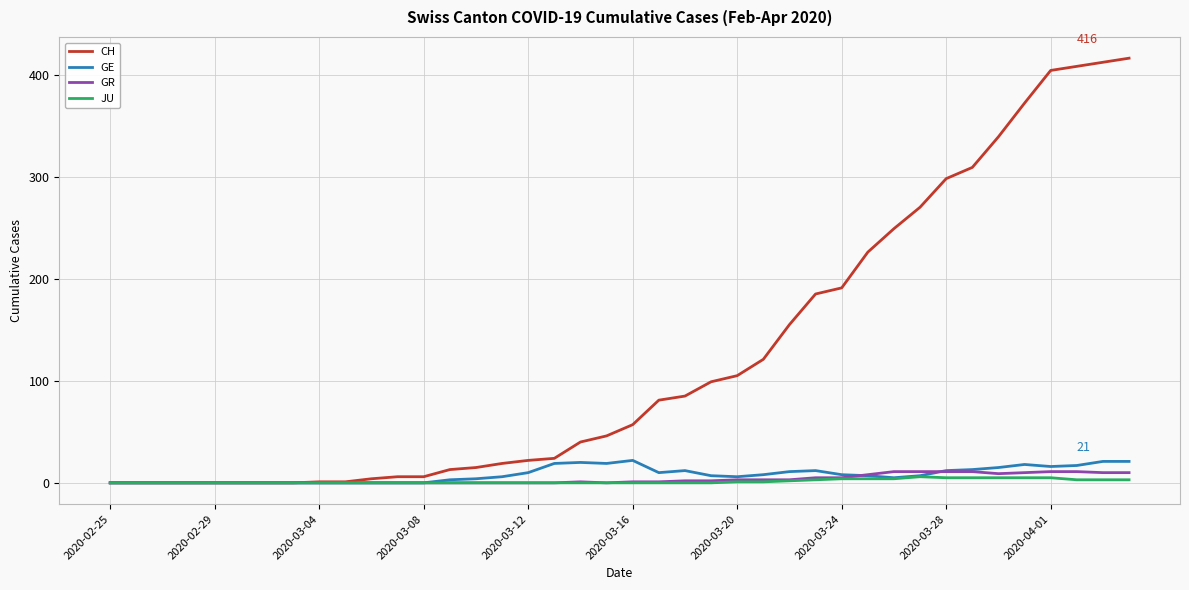

Which series has the largest total across all categories?

CH